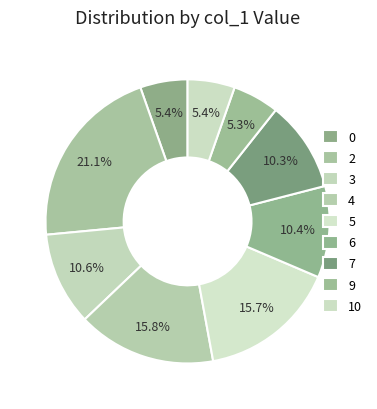

Does 9 represent more than half of the total?

No